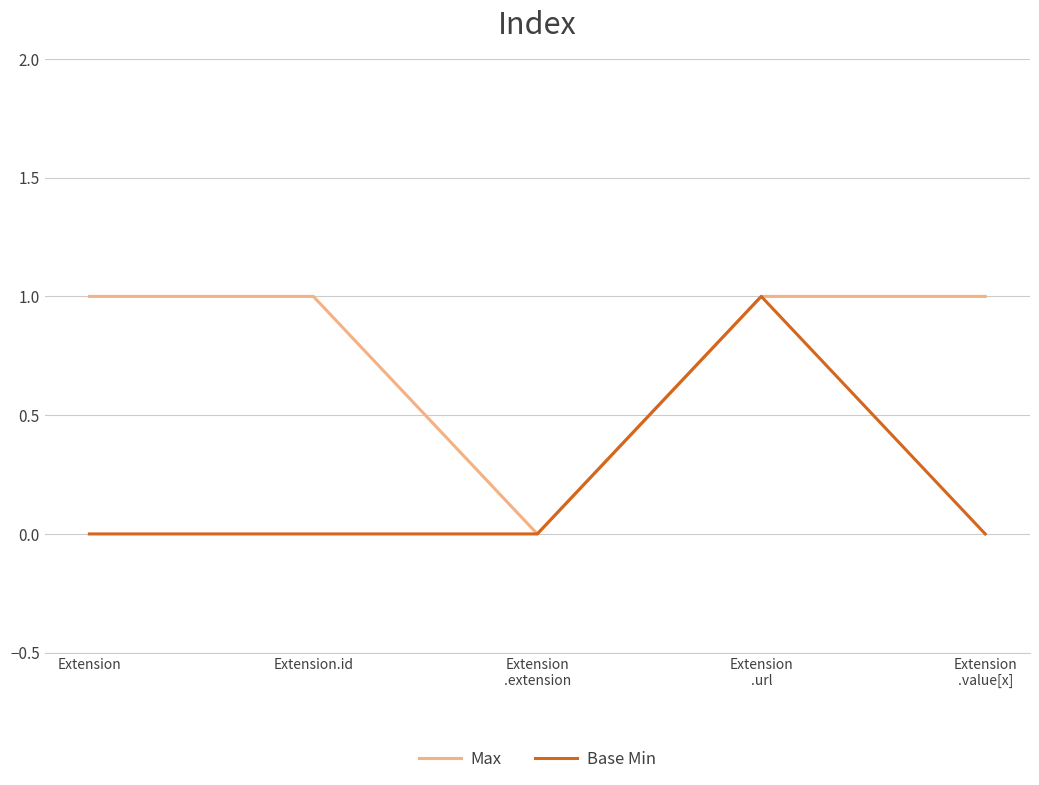

True or false: Base Min has more than 0 points higher than both neighbors.

True